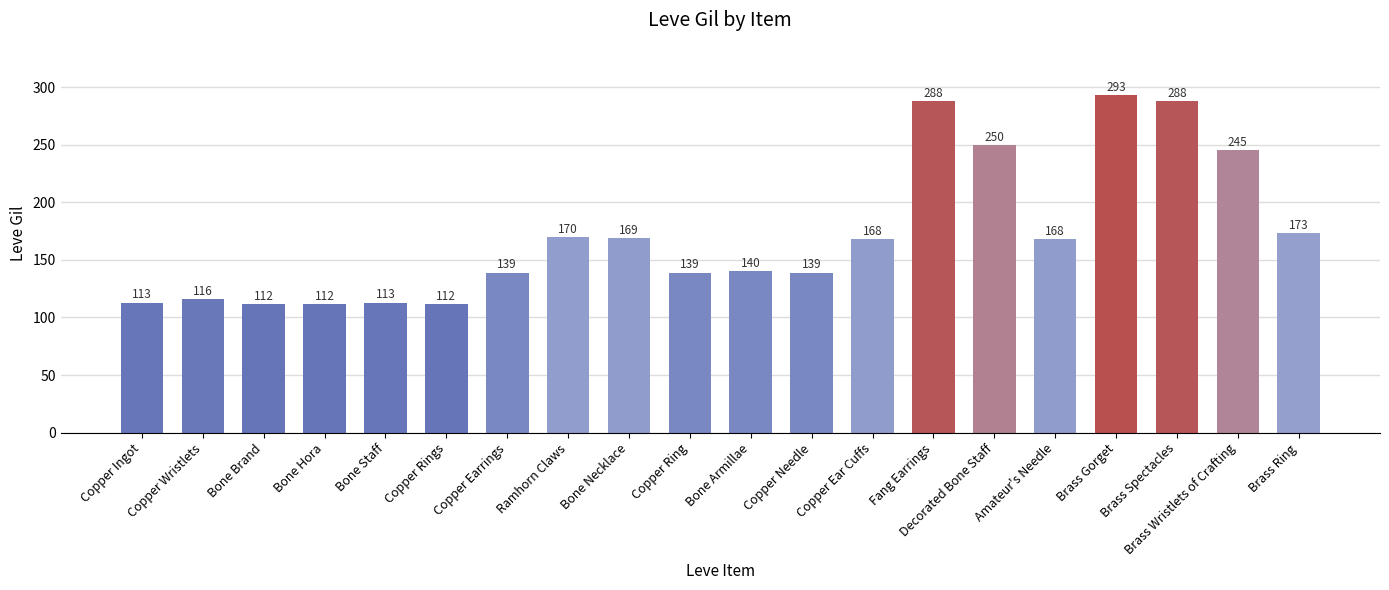

Reading left to right, list all the values displayed in this chart.

113	116	112	112	113	112	139	170	169	139	140	139	168	288	250	168	293	288	245	173